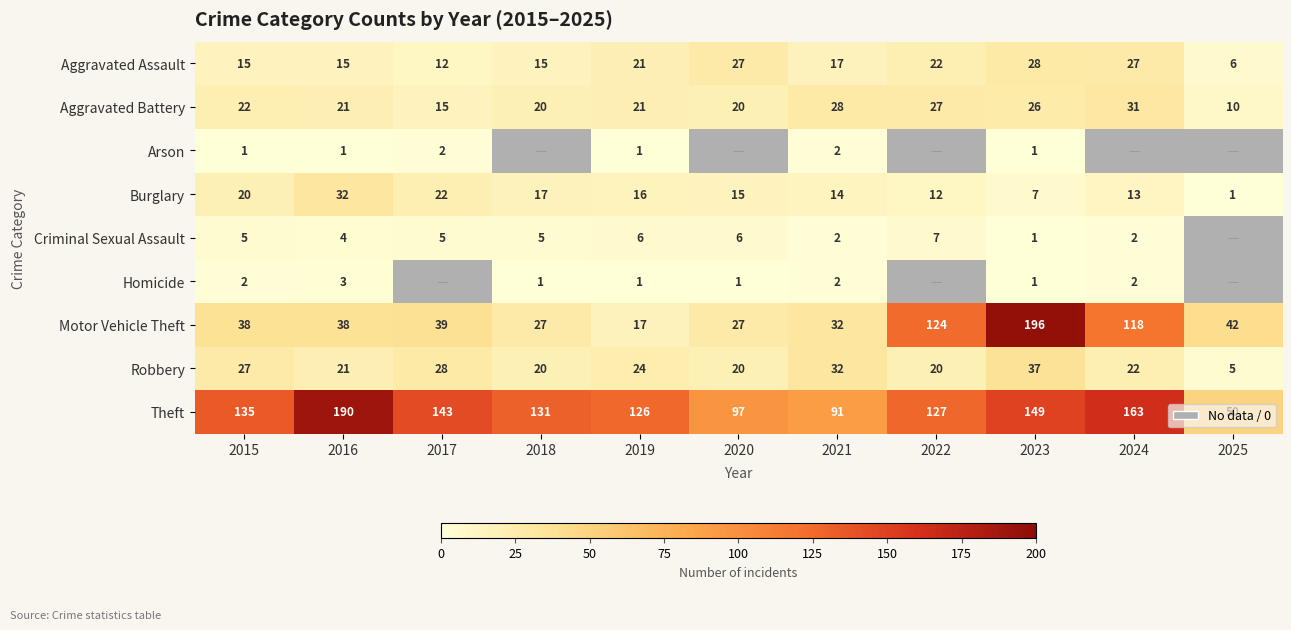

What is the sum of the Motor Vehicle Theft values at 2018 and 2016?

65